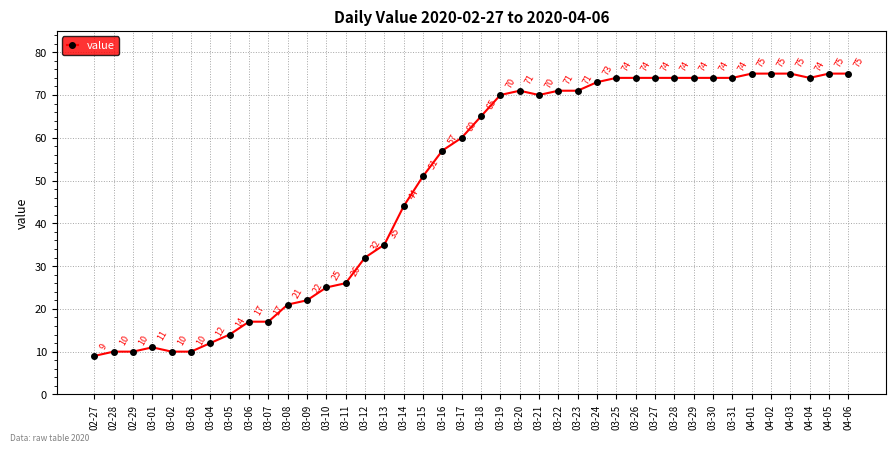

The chart shows a value of 26 at 03-14. True or false?

False